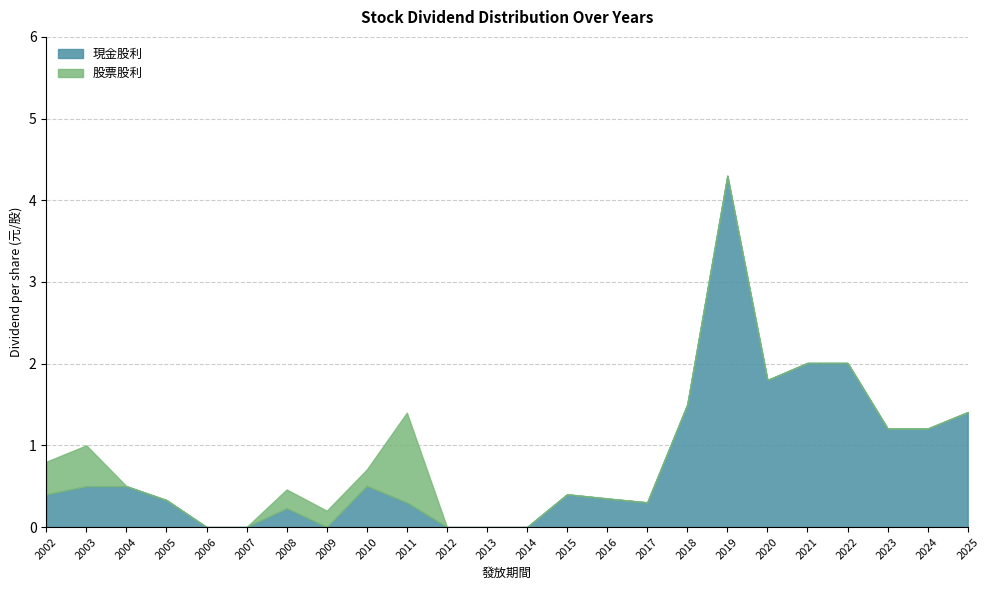

List the series in order of their overall mean, highest first.

現金股利, 股票股利